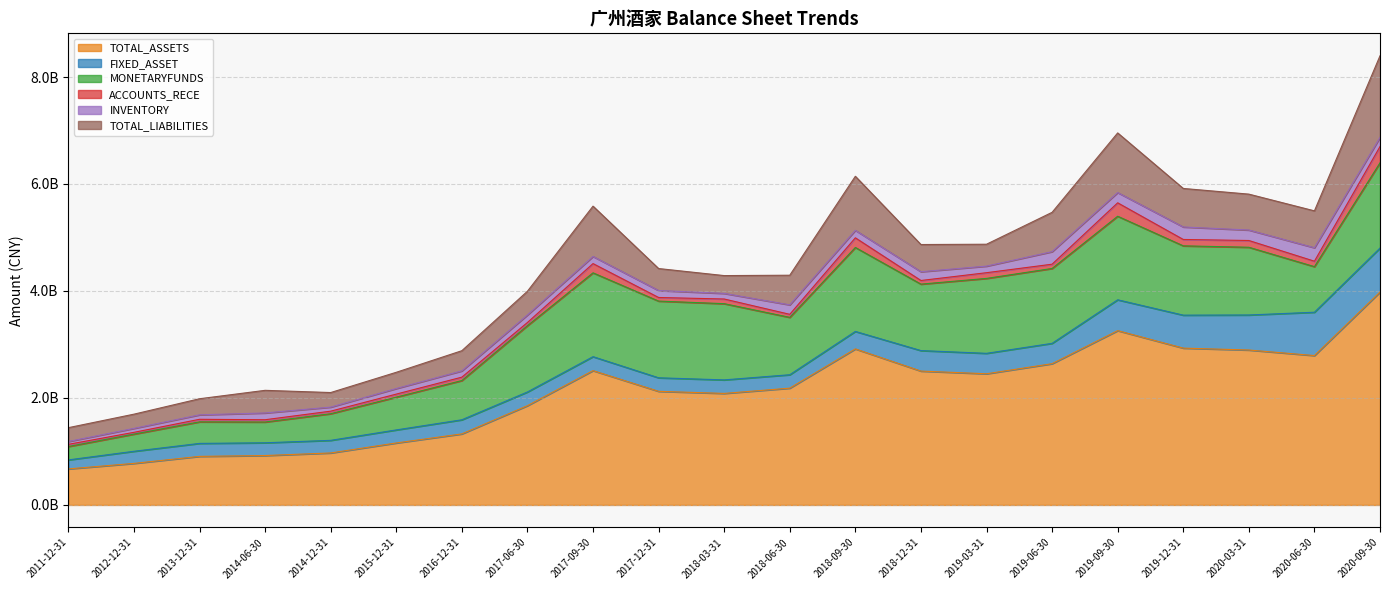

True or false: TOTAL_ASSETS and TOTAL_LIABILITIES cross at least once.

False